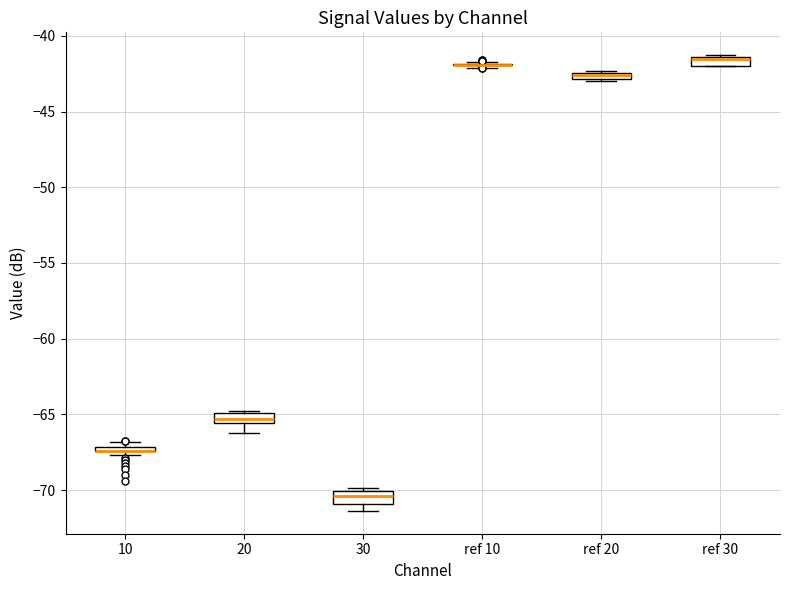

Where is the upper edge of the box for 30 on the y-axis? The values are not printed on the chart, so give them approximately, as read against the axis.

-70.0